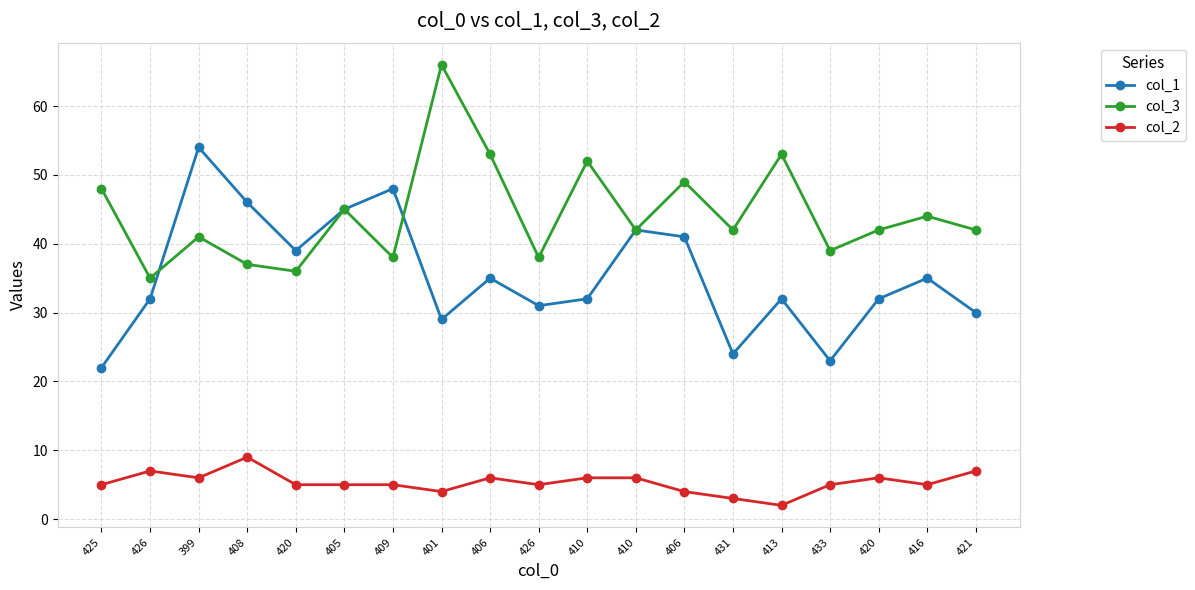

What is the difference between the highest and lowest values at 433?

34